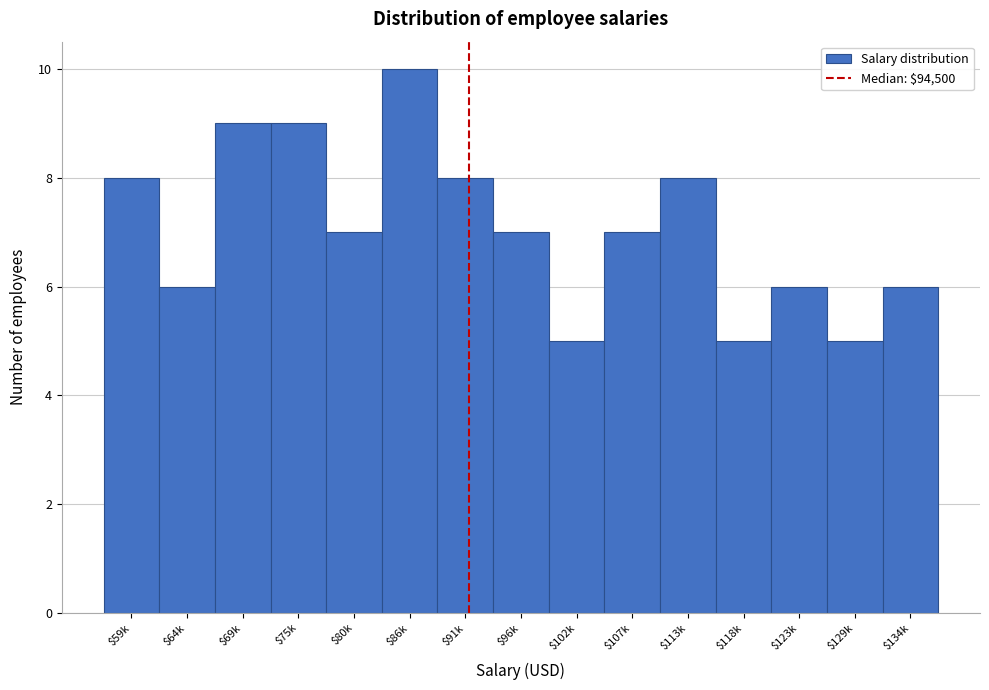

Reading right to left, extract all data points from this chart.

6	5	6	5	8	7	5	7	8	10	7	9	9	6	8